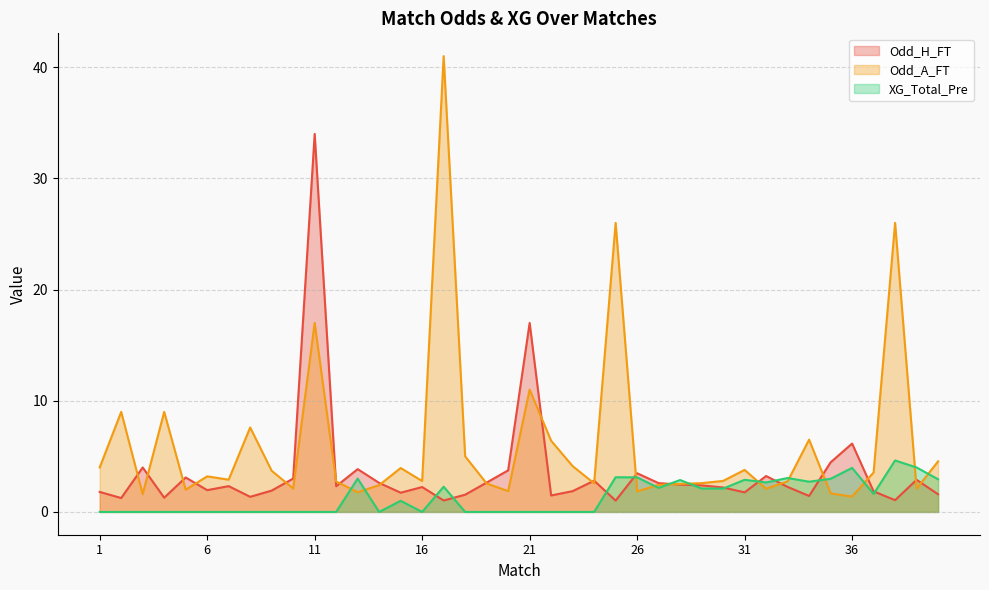

At which label does Odd_A_FT first exceed 2?

1